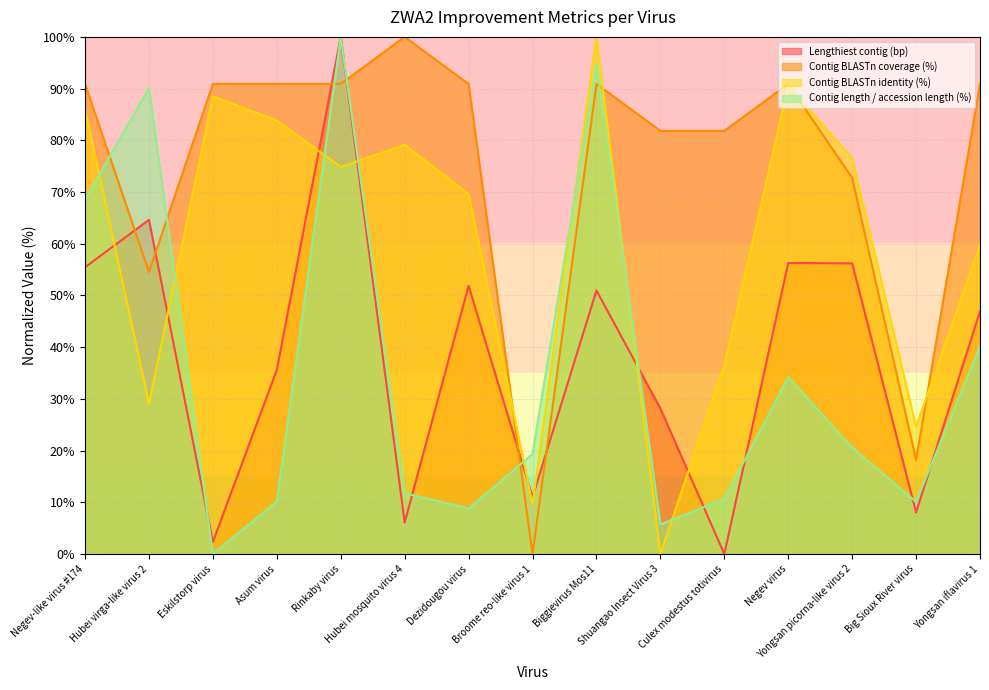

What is the label of the 7th point from the left?

Dezidougou virus